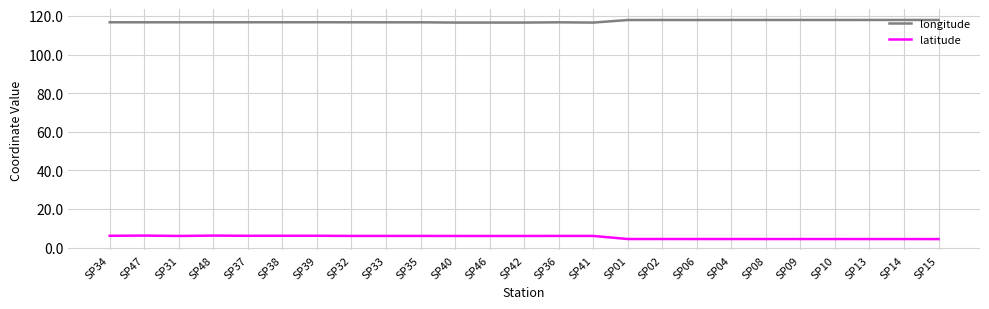

What position from the left is SP48?

4